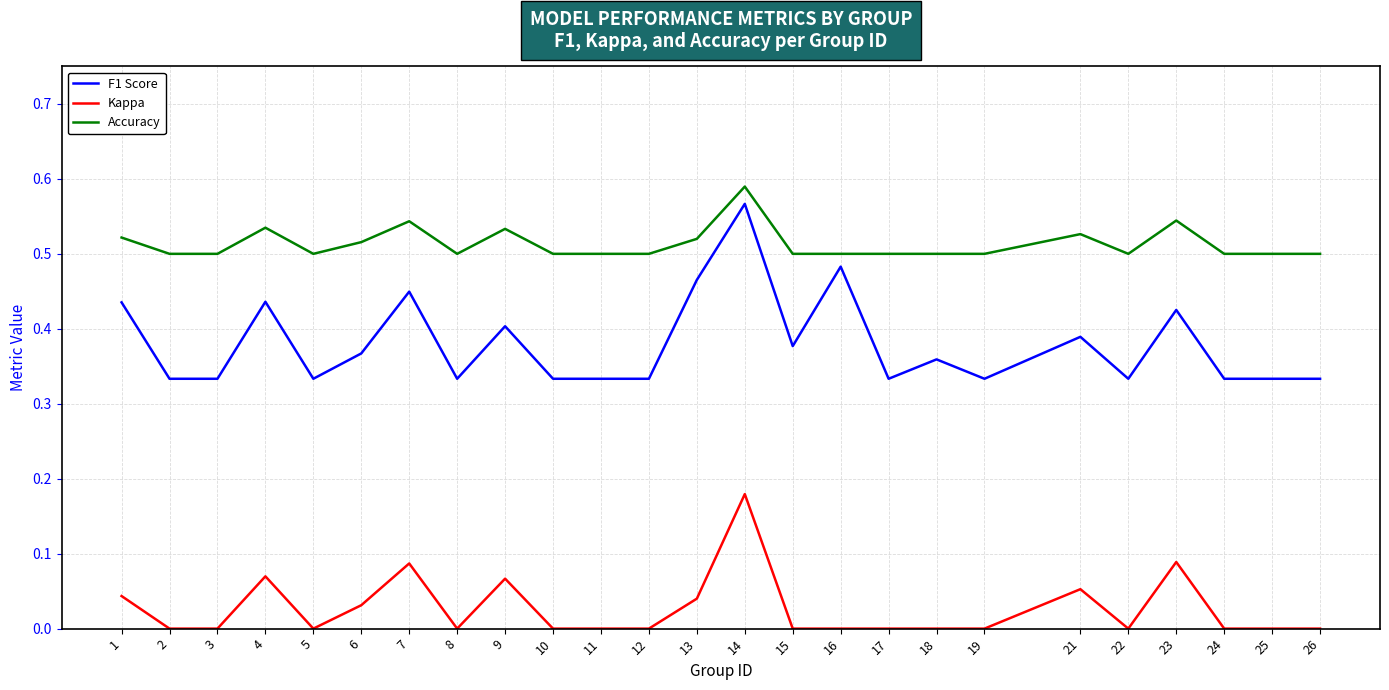

The value of Accuracy at 11 is 0.2. True or false?

False